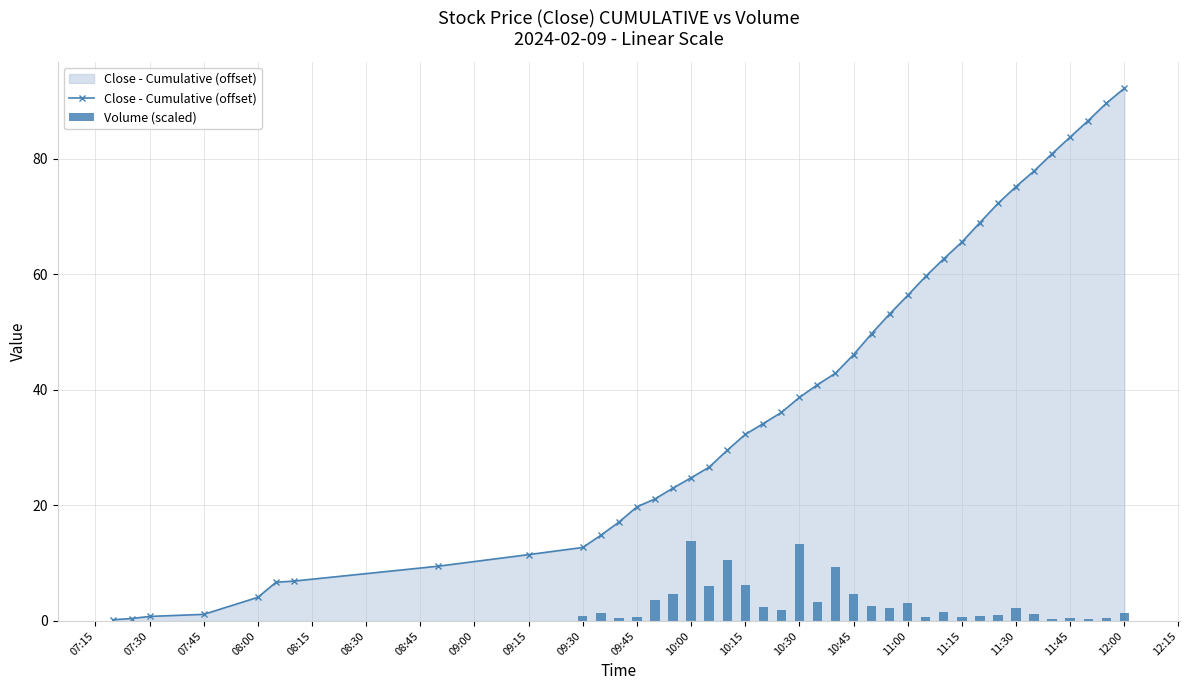

True or false: Close - Cumulative (offset) has a value of 1.1 at 07:45.

True